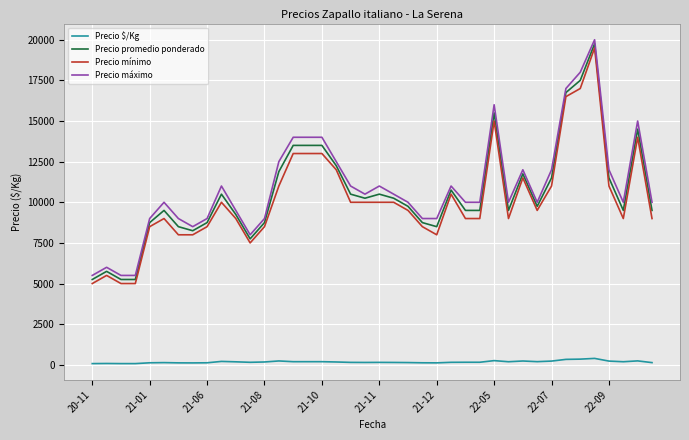

True or false: Precio máximo and Precio promedio ponderado intersect in this chart.

False